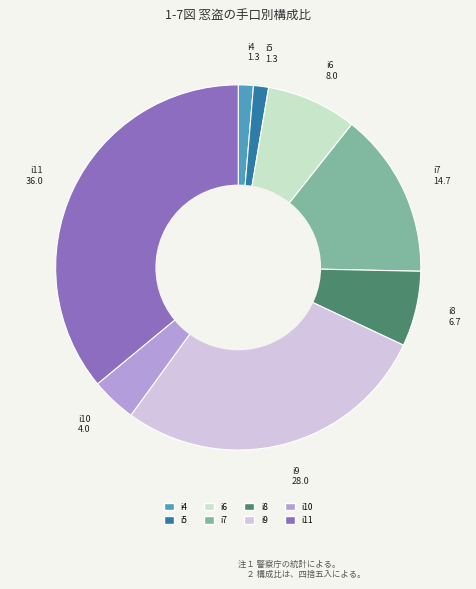

Count the number of slices in the pie.

8